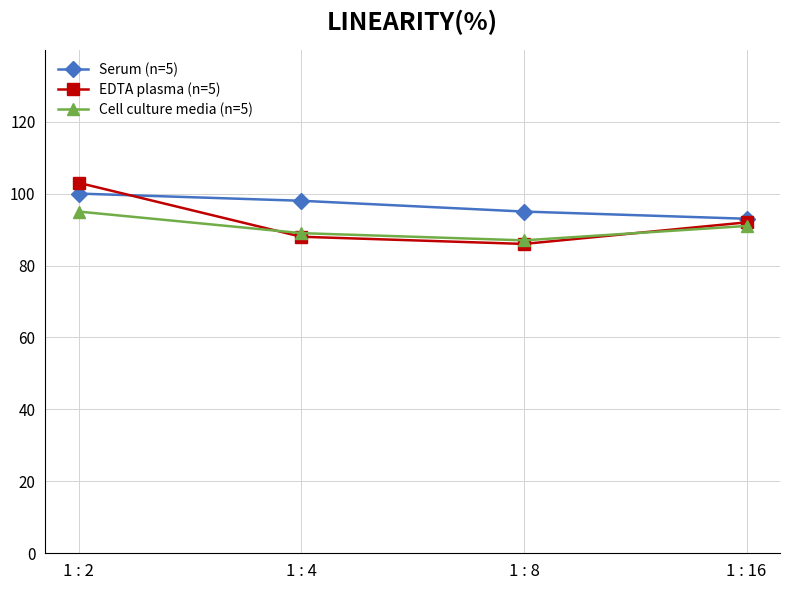

What is the value of the Serum (n=5) point at the 3rd from the left?

95